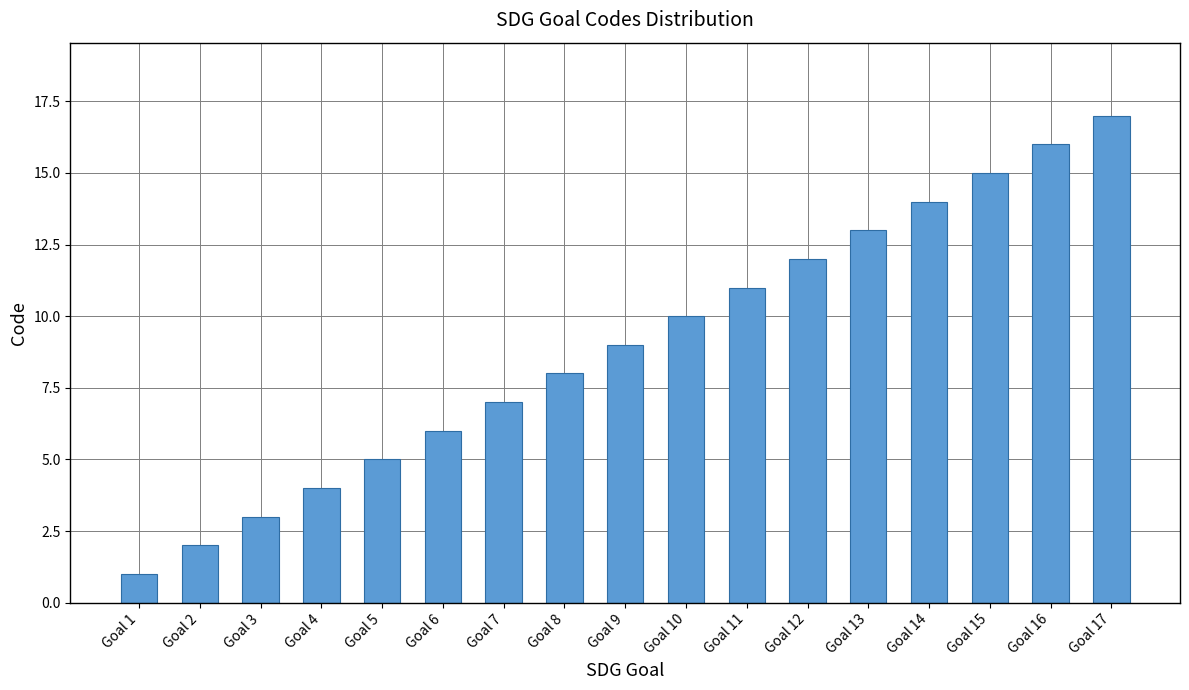

What is the difference between the values at Goal 4 and Goal 7?

3